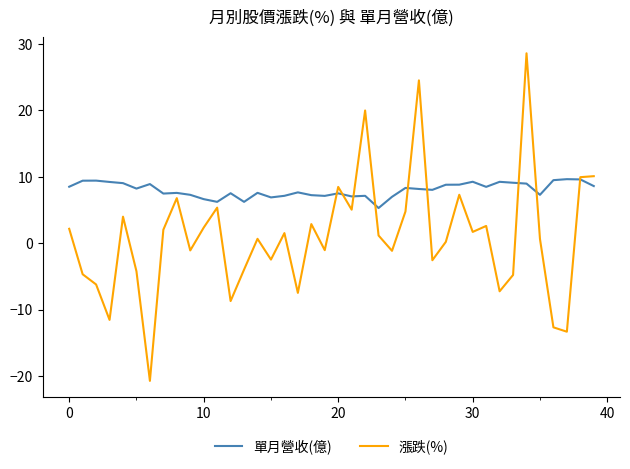

What is the maximum value for 漲跌(%)?

28.6